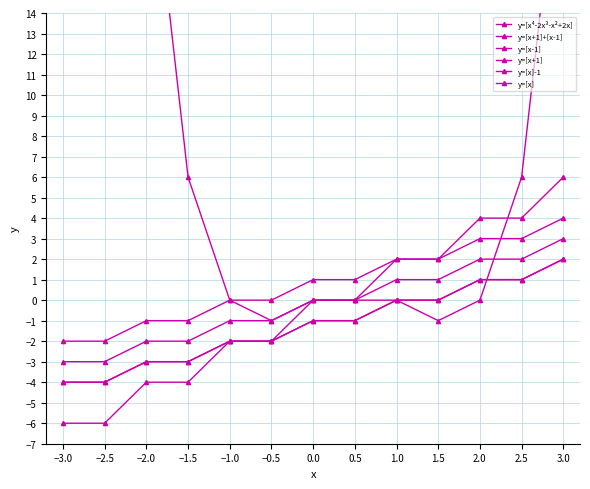

The y=[x+1]+[x-1] series shows 0 at 0.5. True or false?

True